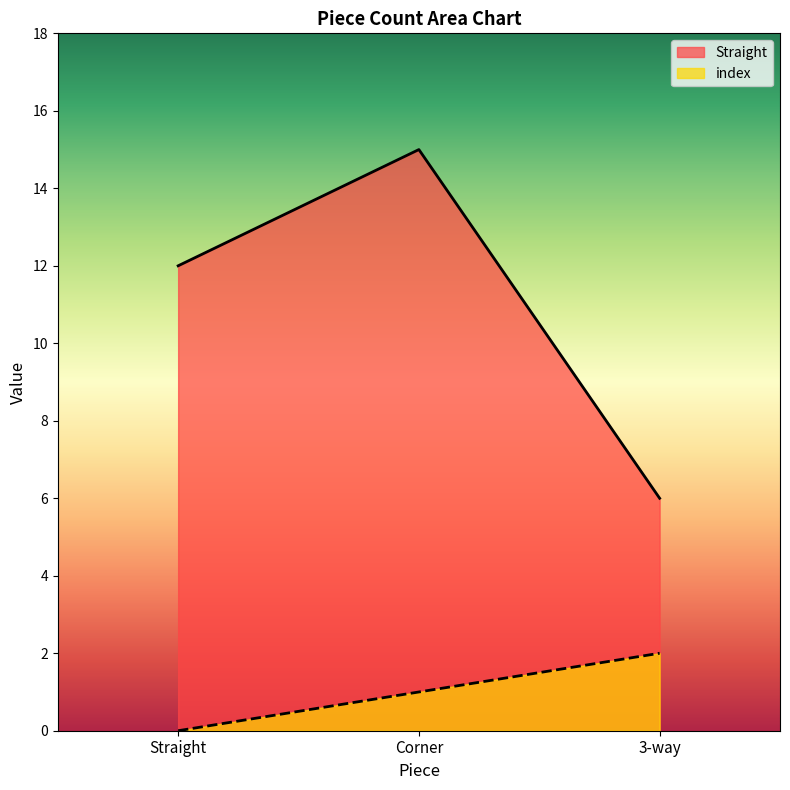

What position from the left is 3-way?

3